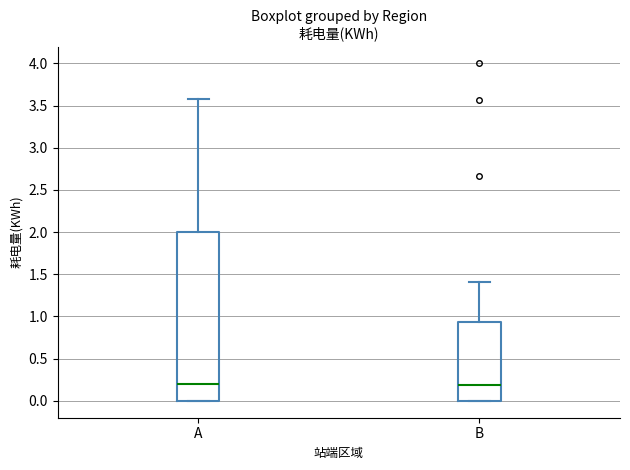

Comparing the boxes themselves (not the whiskers), which one is the tallest?

A